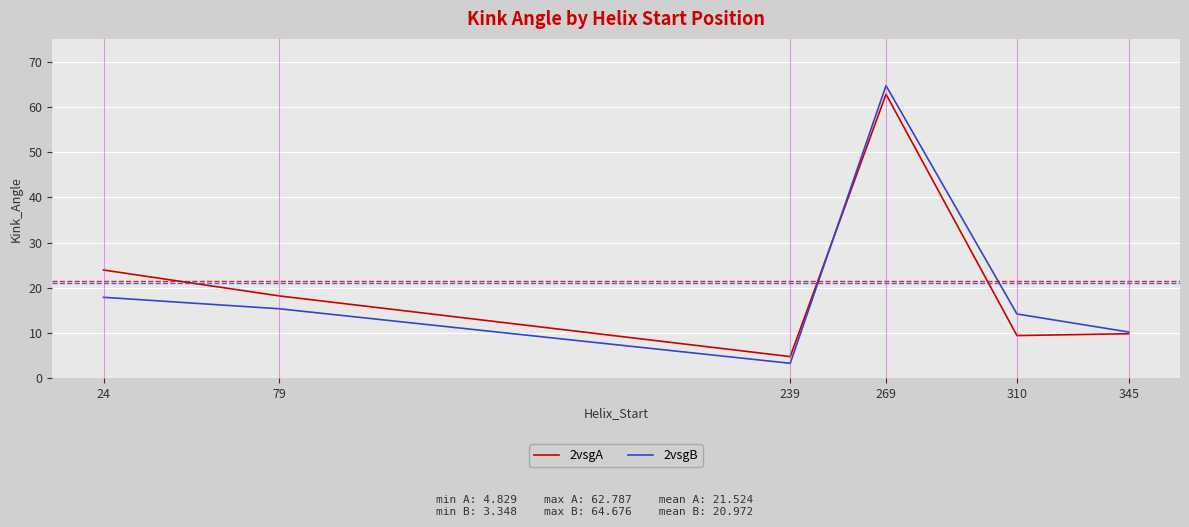

The 2vsgB series shows 9.8 at 24. True or false?

False